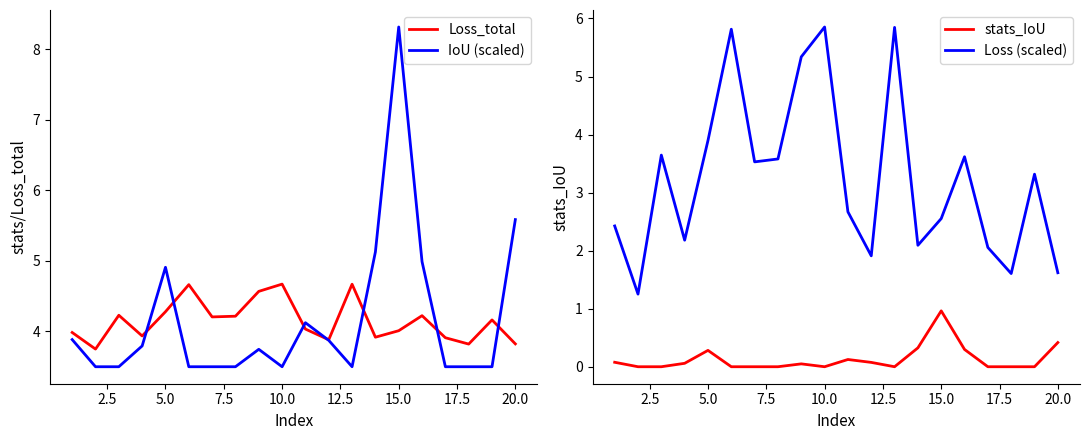

How many values in the Loss (scaled) series are below 3?

10